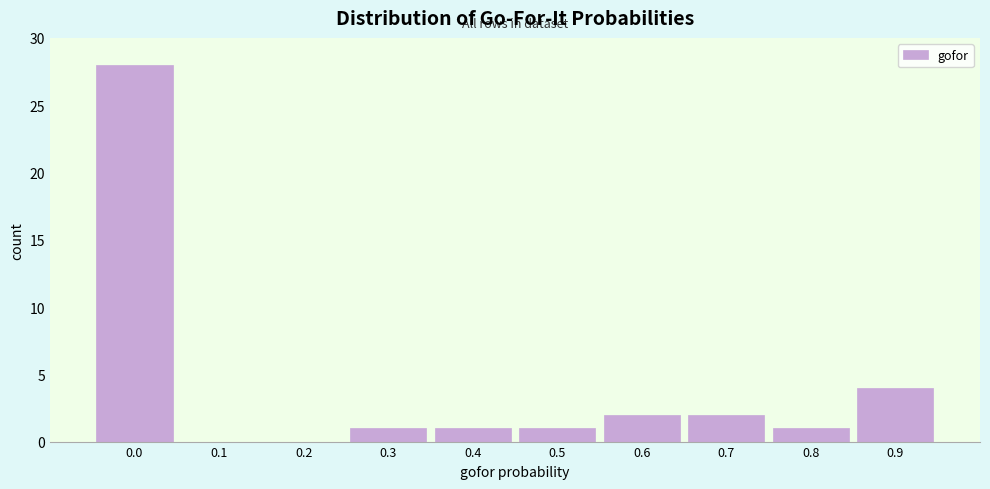

Reading left to right, list all the values displayed in this chart.

0.0=28	0.1=0	0.2=0	0.3=1	0.4=1	0.5=1	0.6=2	0.7=2	0.8=1	0.9=4